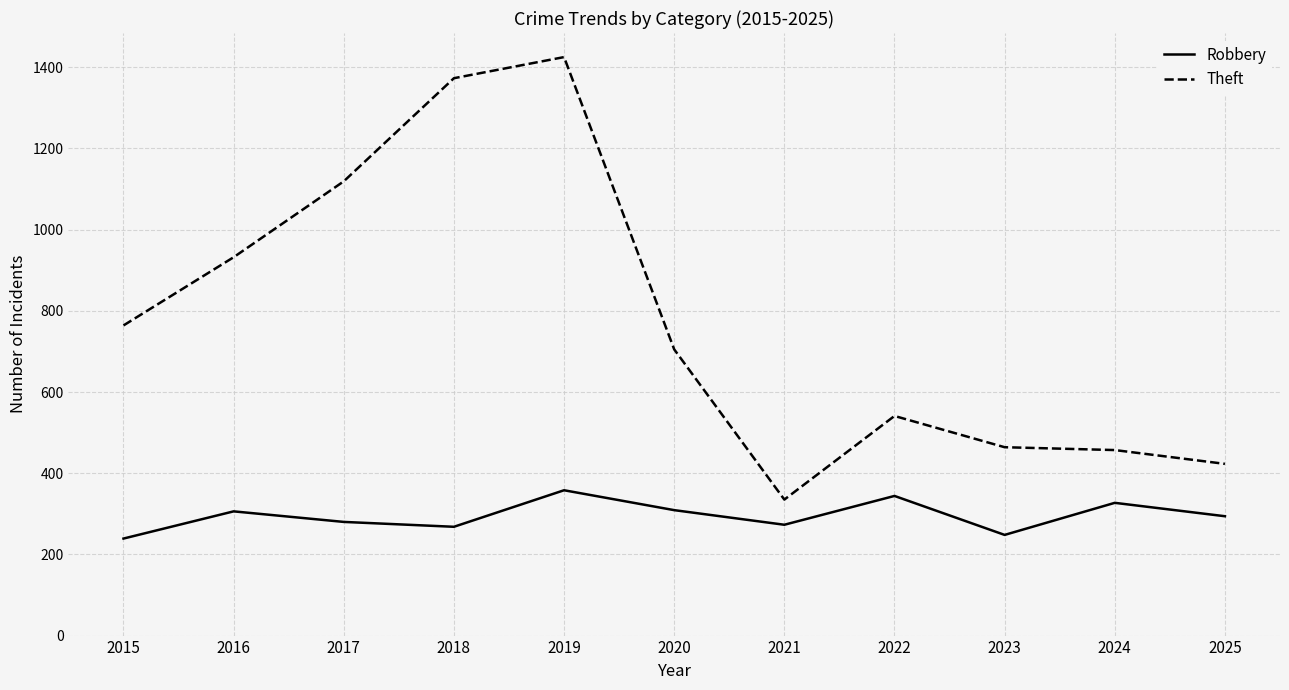

At which label does Theft first exceed 705?

2015